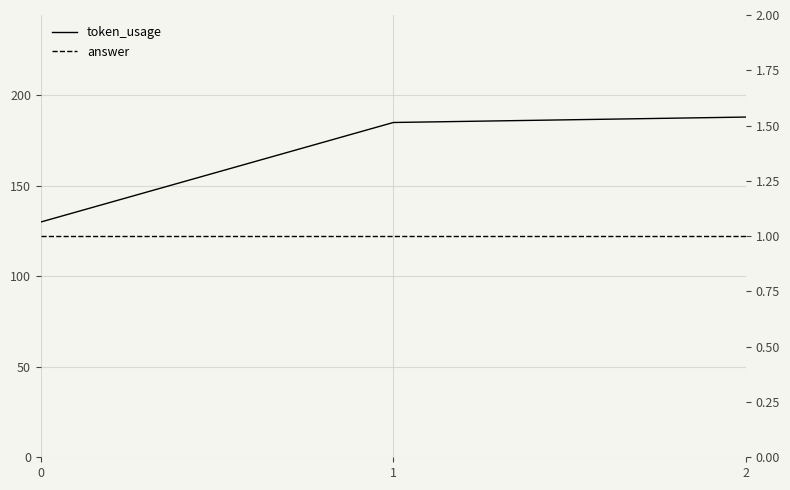

Which series has the largest total across all categories?

token_usage